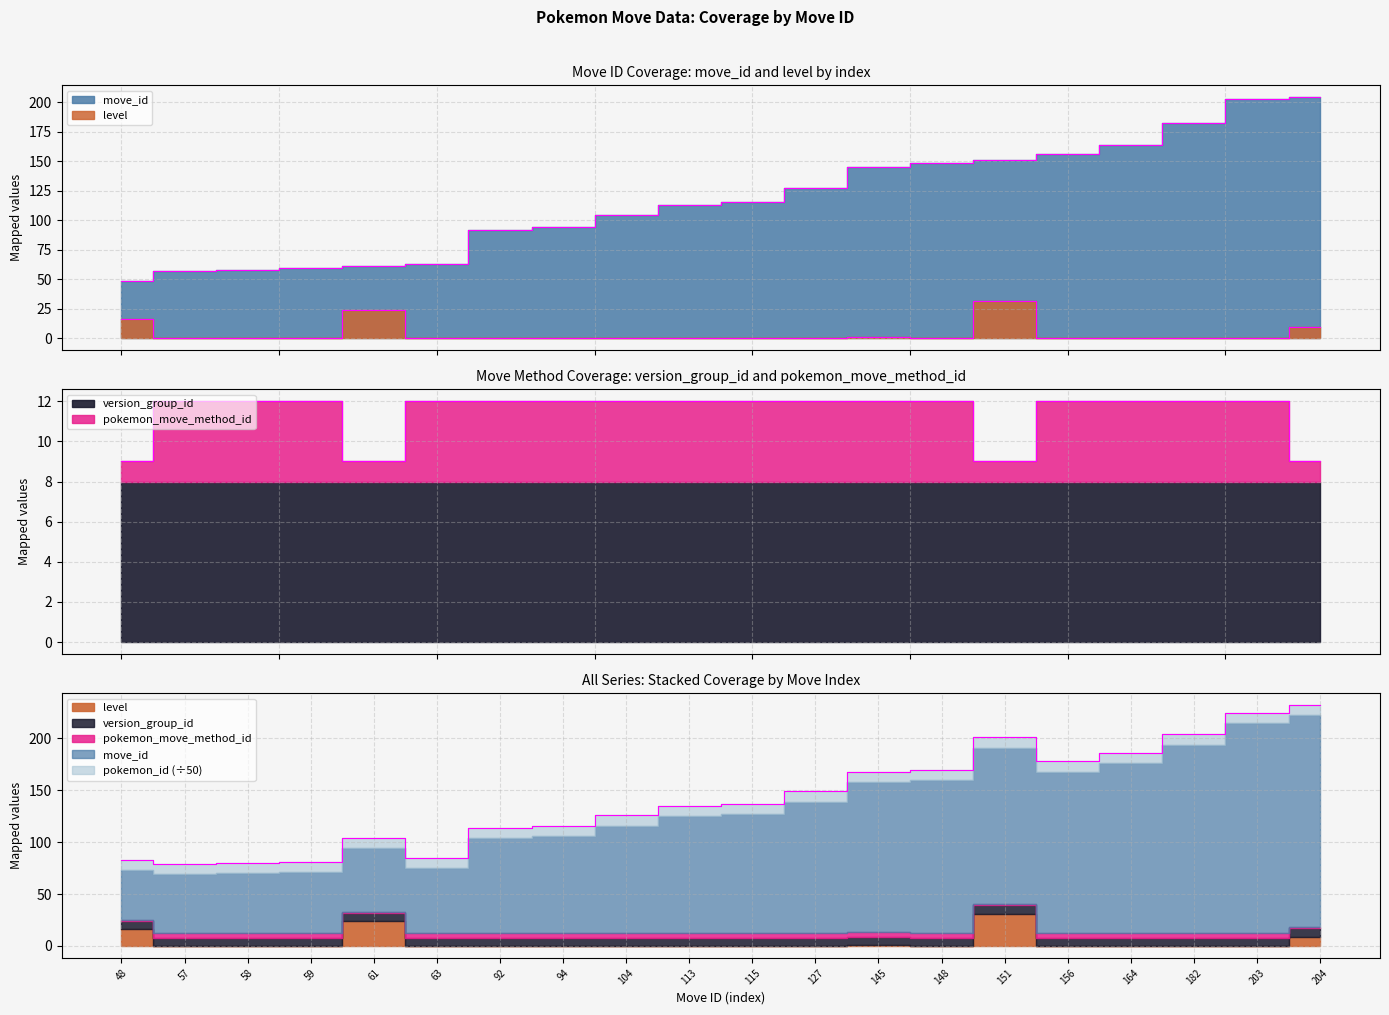

Is the value of pokemon_move_method_id at 92 greater than the value of move_id at 115?

No